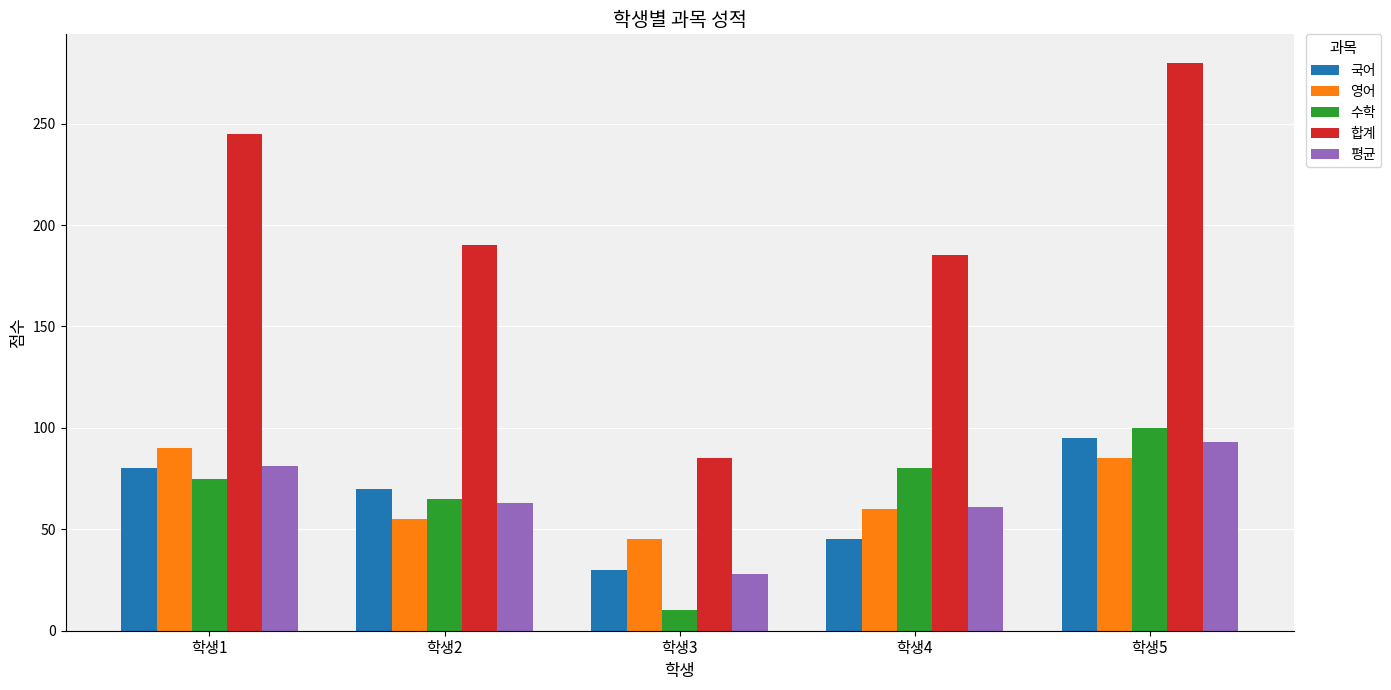

What is the maximum value shown in the chart?

280